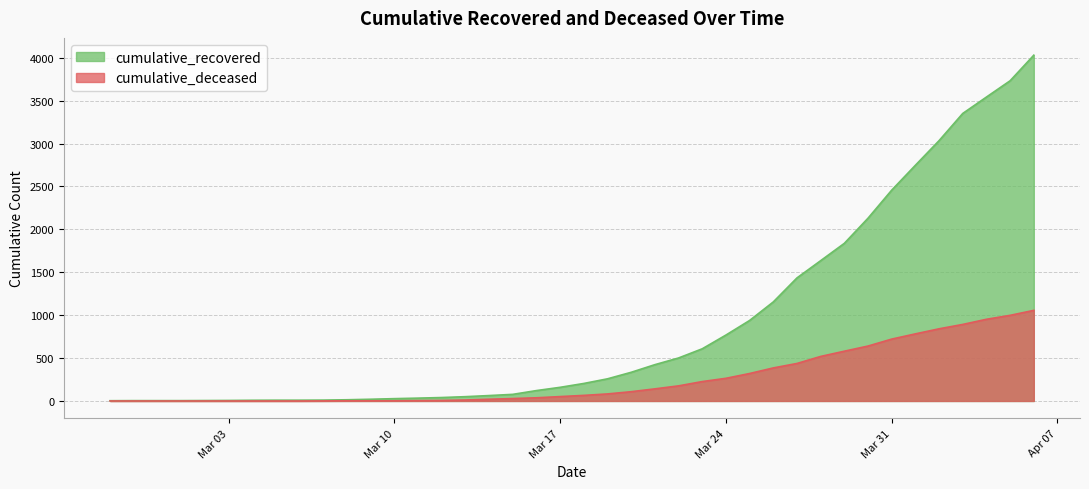

What is the maximum value for cumulative_deceased?

1056